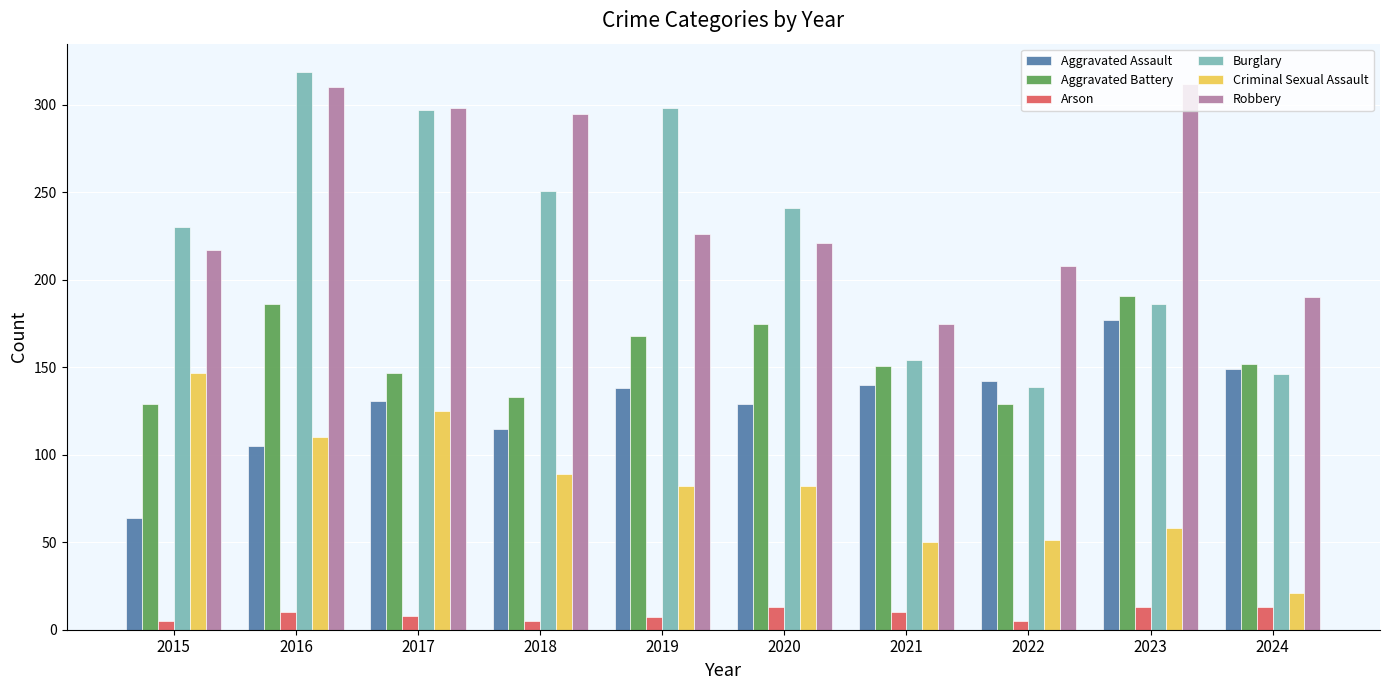

At which category is the sum across all series the highest?

2016